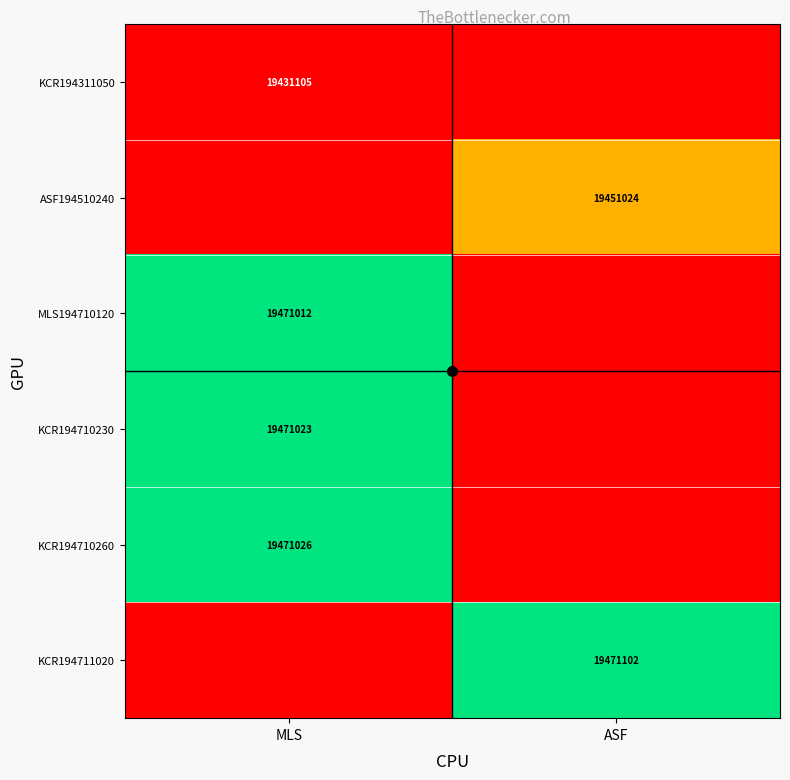

Is the value of MLS194710120 at MLS greater than the value of KCR194711020 at ASF?

No